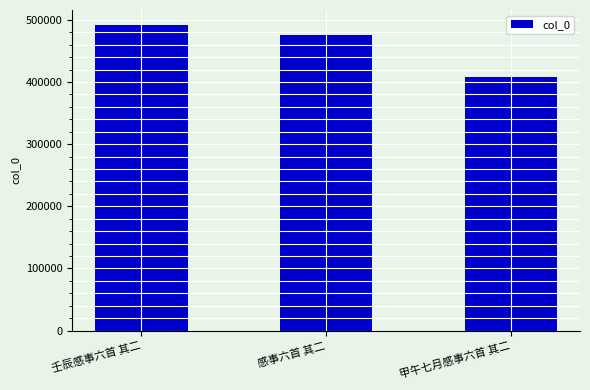

What is the value of the 2nd bar from the left?

475489